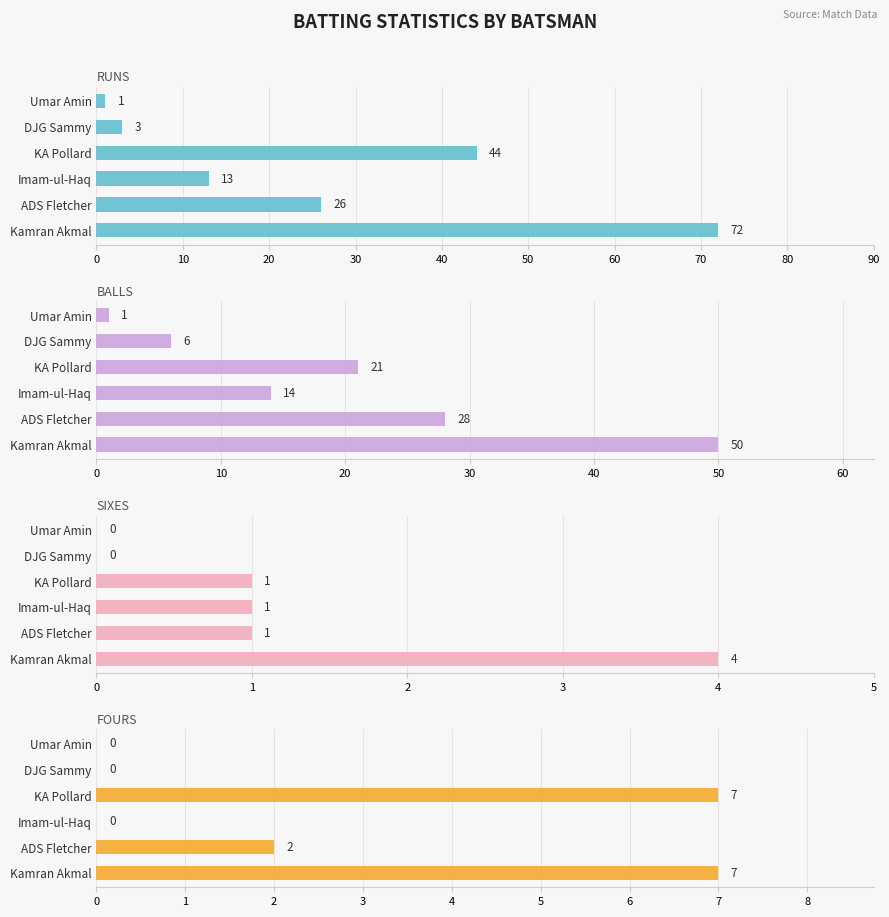

Reading left to right, extract all data points from this chart.

runs: 72	26	13	44	3	1
balls: 50	28	14	21	6	1
sixes: 4	1	1	1	0	0
fours: 7	2	0	7	0	0